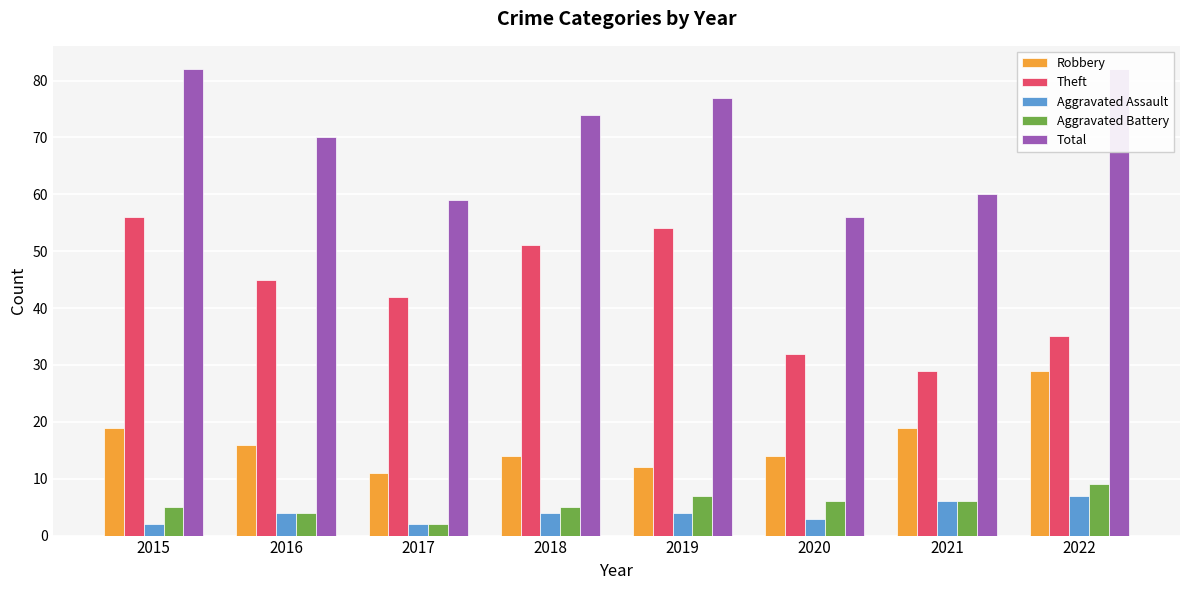

What is the difference between the Total values at 2020 and 2021?

4